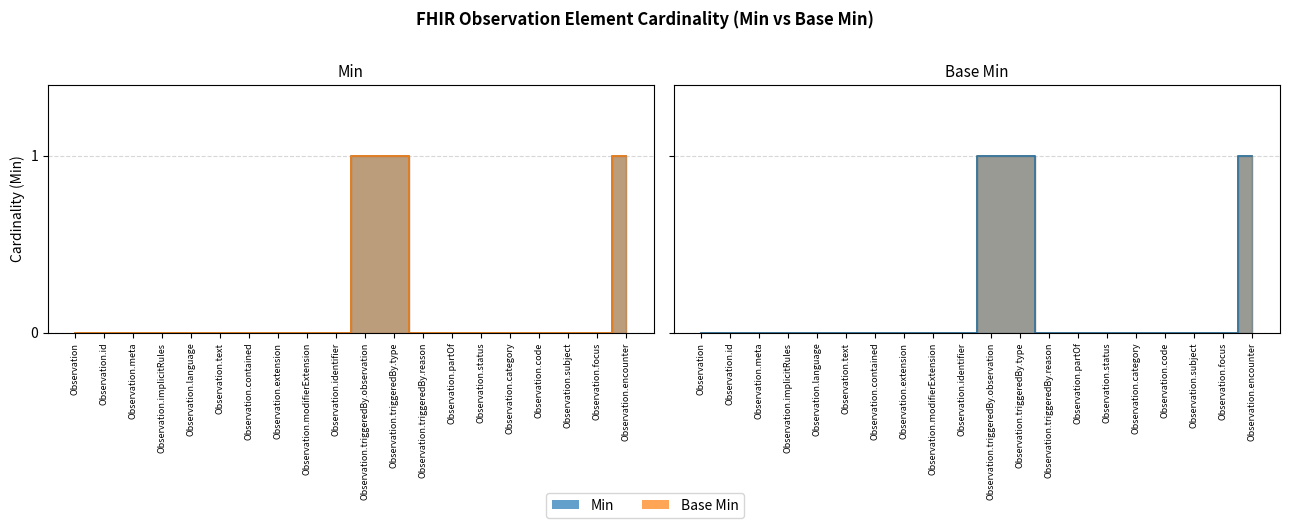

Is it true that Min equals 1 at Observation.triggeredBy.type?

True